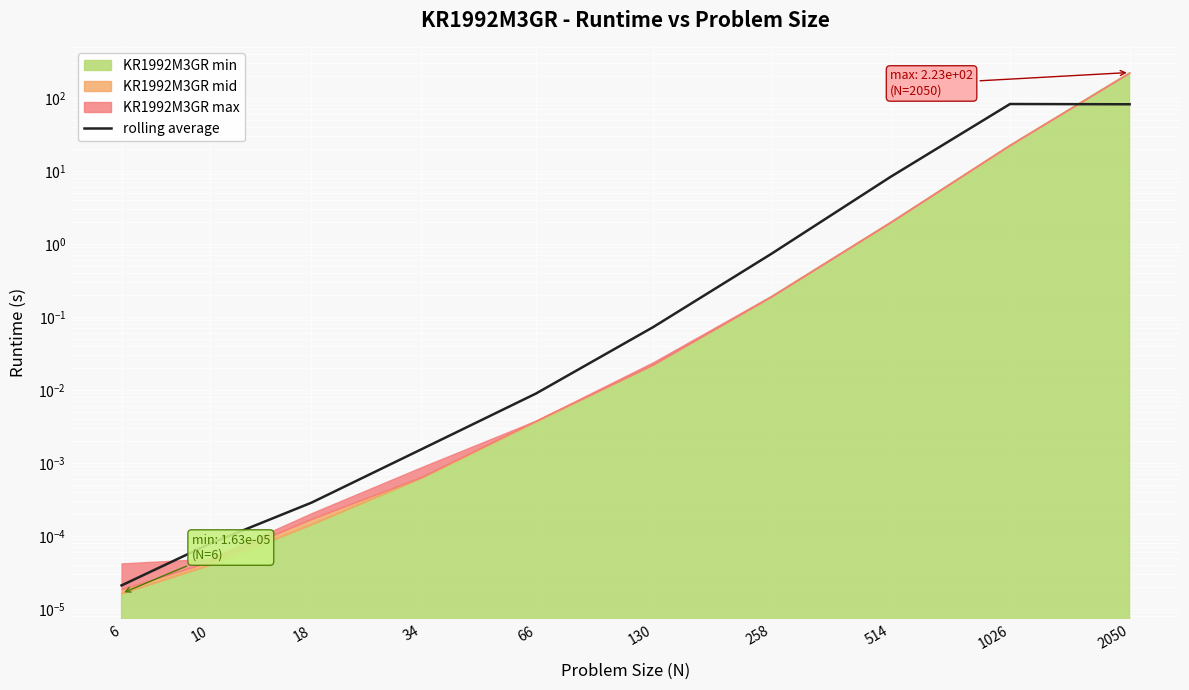

The value at 18 is 0.0. True or false?

True